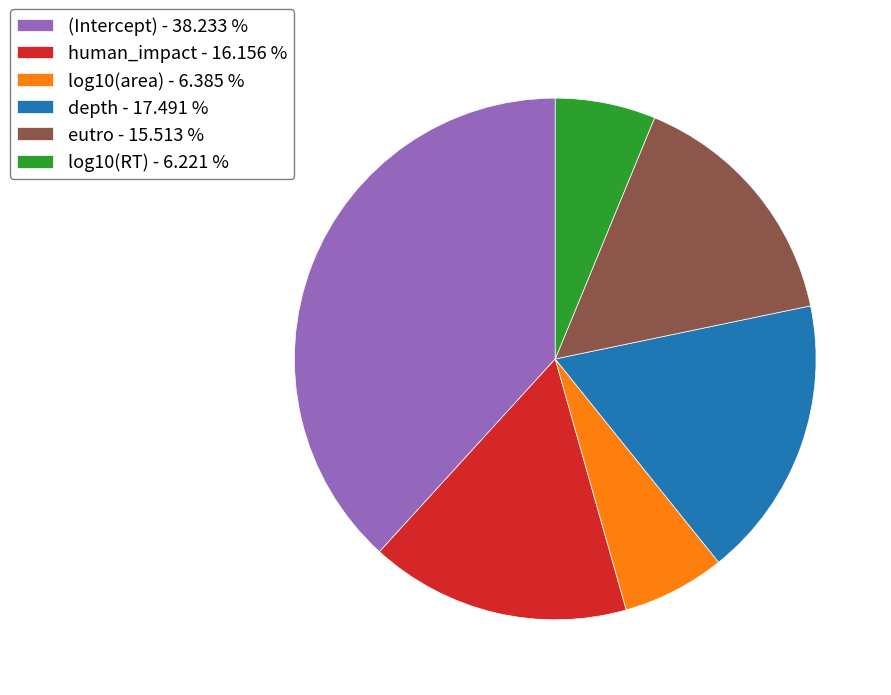

Which has a higher value, log10(area) - 6.385 % or (Intercept) - 38.233 %?

(Intercept) - 38.233 %